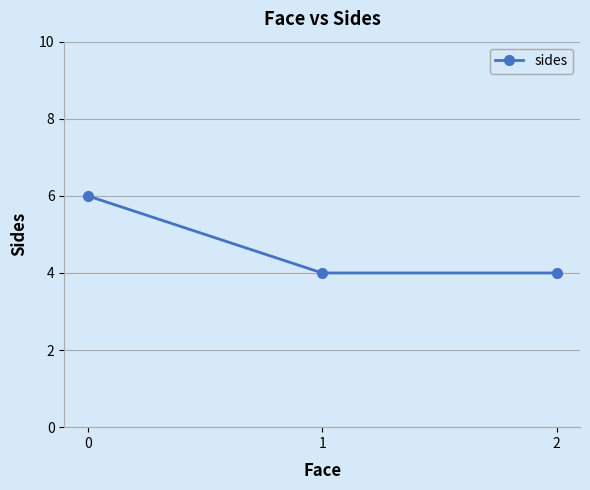

How many distinct data groups are displayed?

1